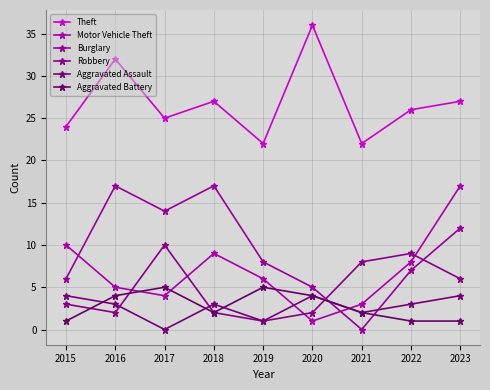

What is the maximum value for Aggravated Battery?

5